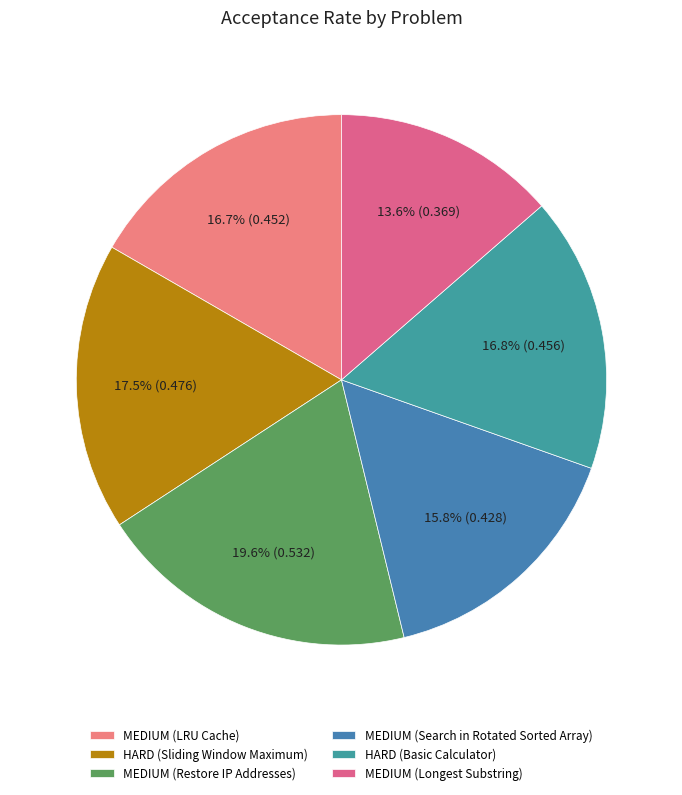

How many slices are in this pie chart?

6